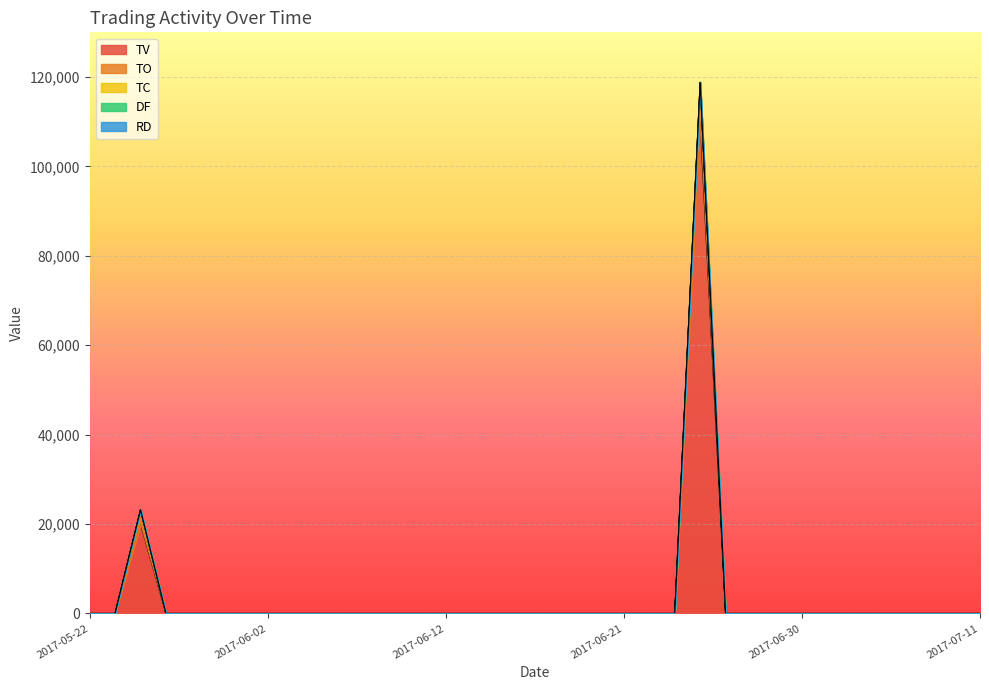

How many data points does each series have?

36